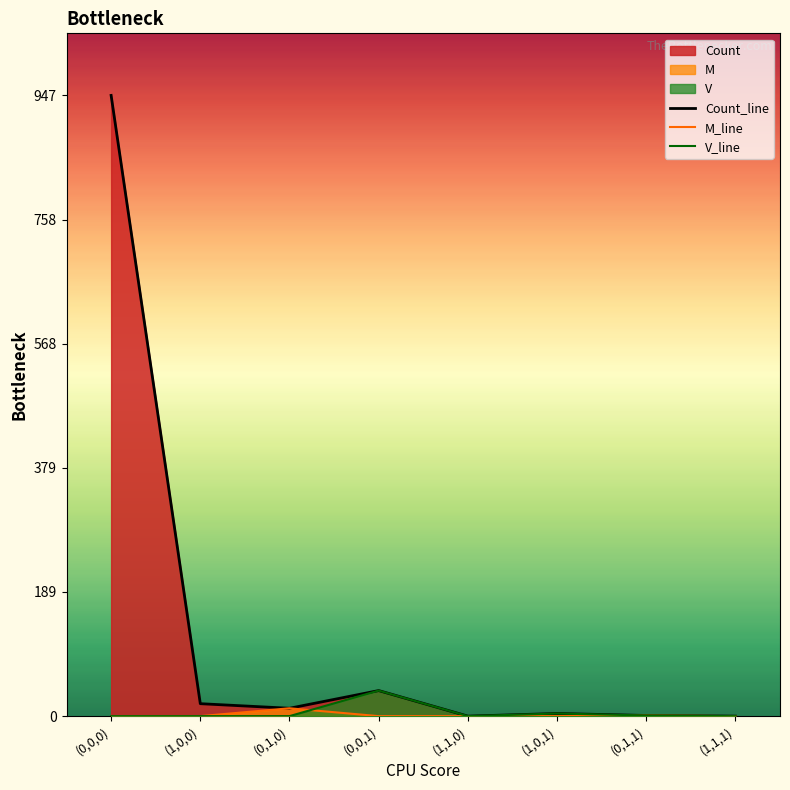

At how many categories does at least one series exceed 800?

1